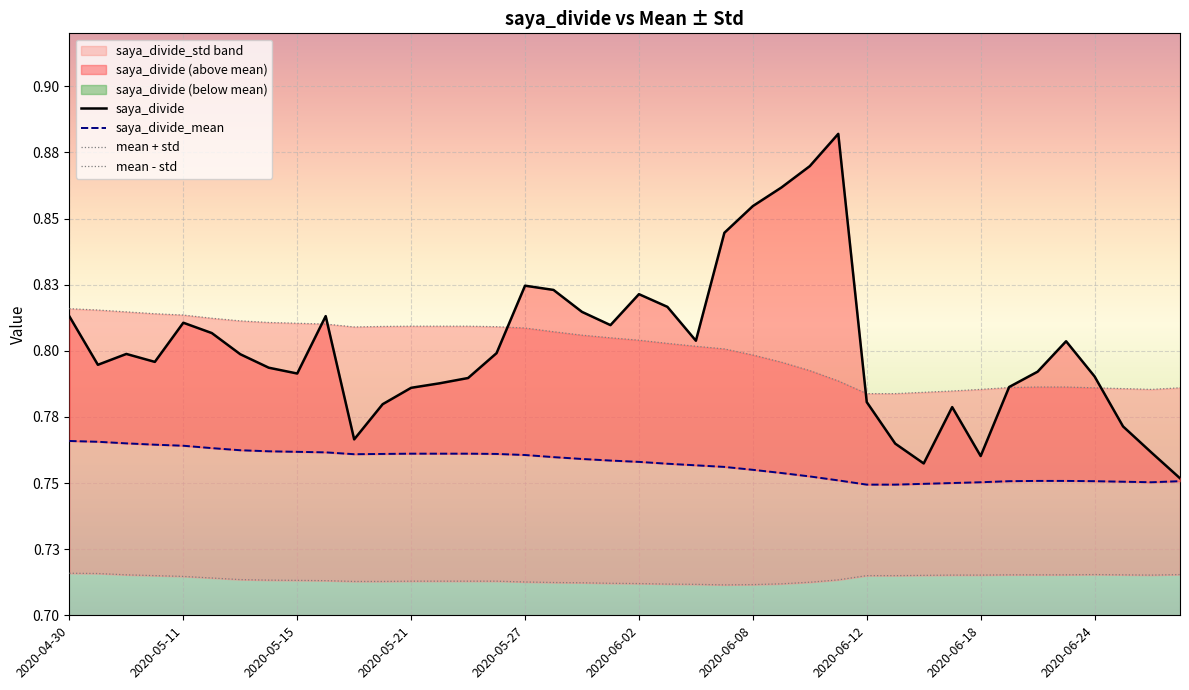

What is the sum of all saya_divide_mean values?

30.3